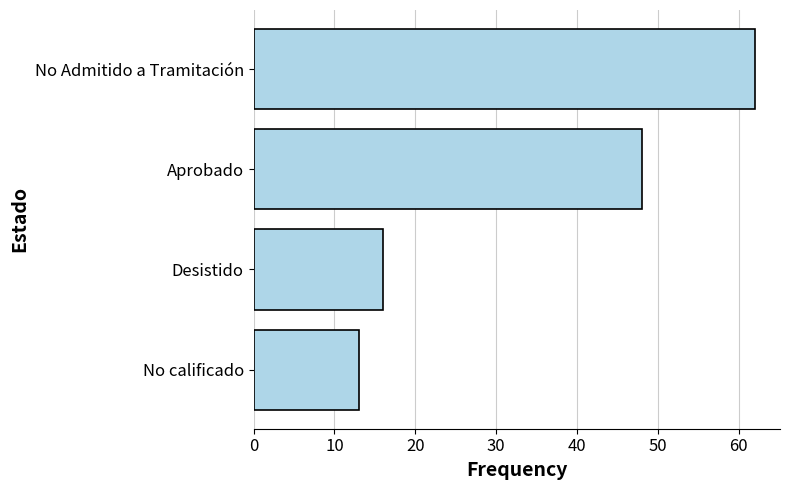

True or false: the data shows 62 at No Admitido a Tramitación.

True